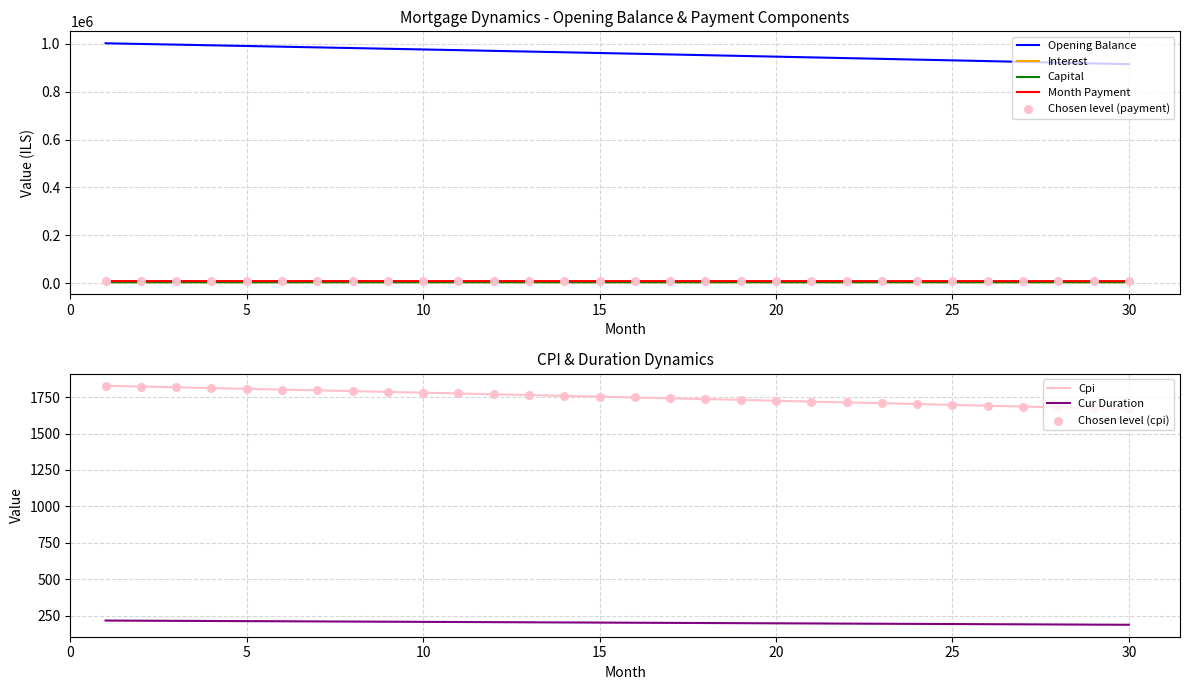

True or false: Opening Balance and Capital cross at least once.

False